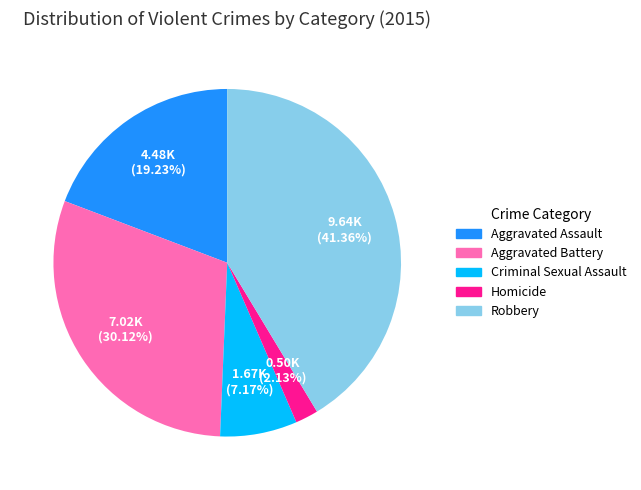

Rank the categories by value from lowest to highest.

Homicide, Criminal Sexual Assault, Aggravated Assault, Aggravated Battery, Robbery